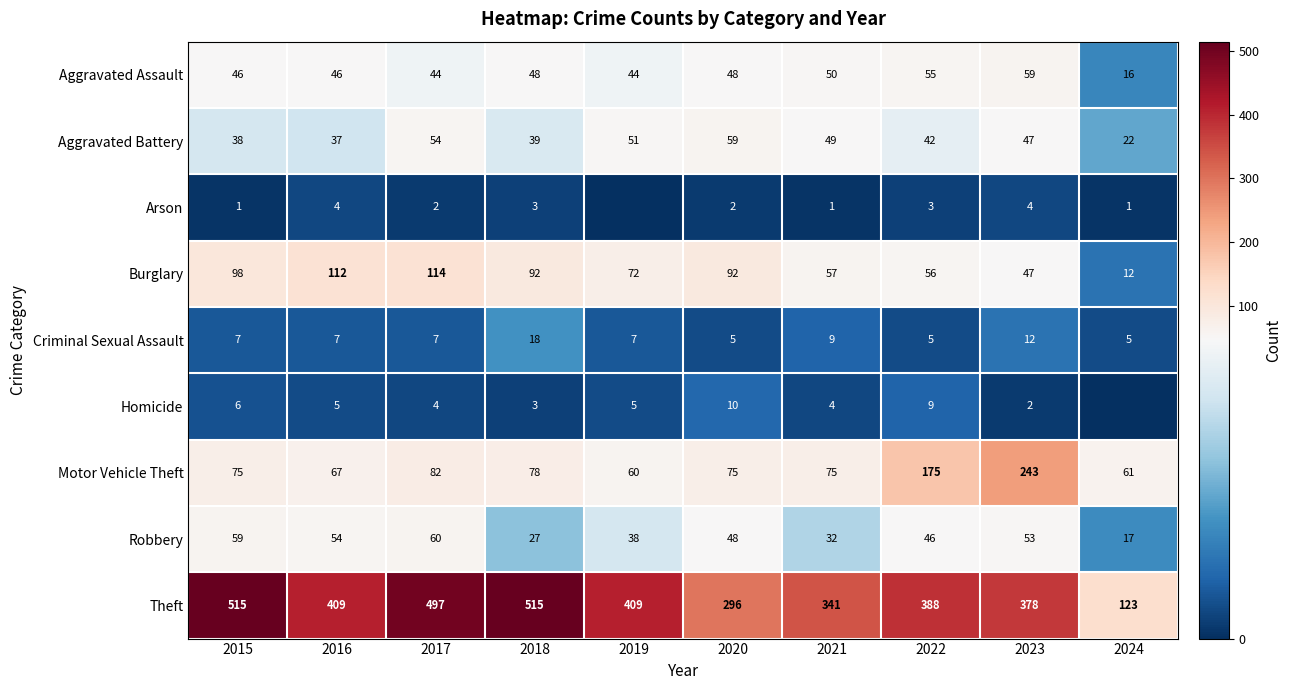

How many data points in Burglary are less than 92?

5